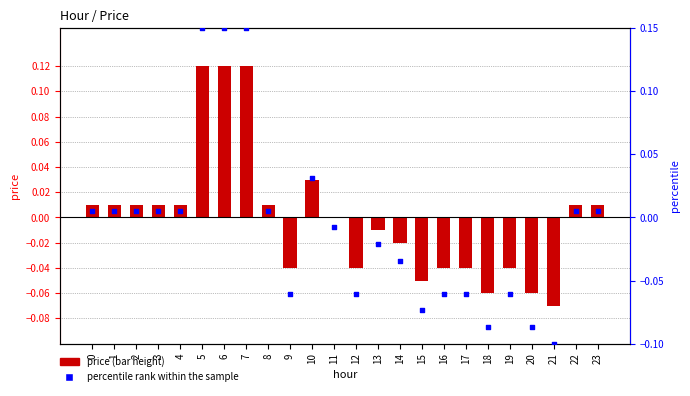

Which series reaches the maximum Y coordinate?

percentile rank within the sample